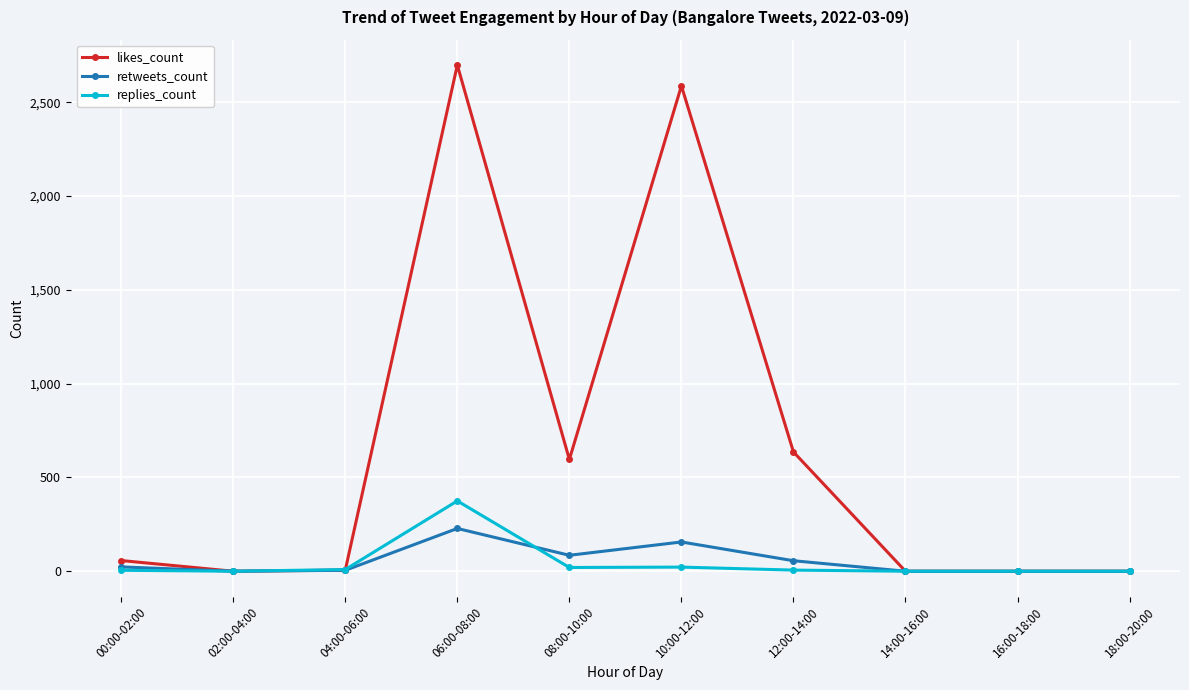

True or false: replies_count has more than 1 points higher than both neighbors.

True